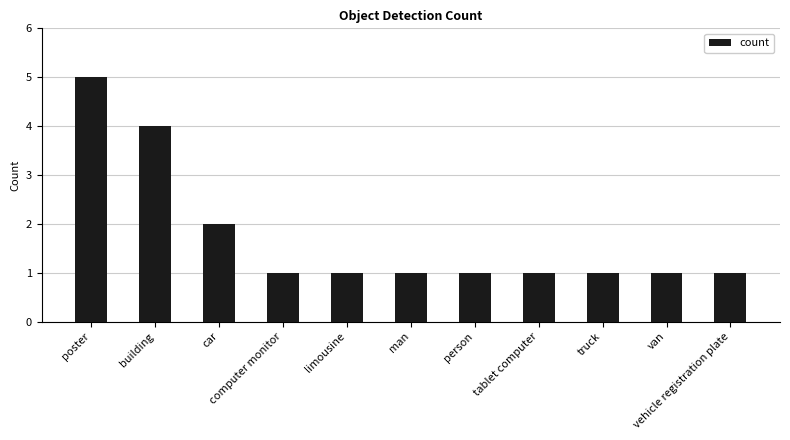

What is the label of the 1st bar from the right?

vehicle registration plate